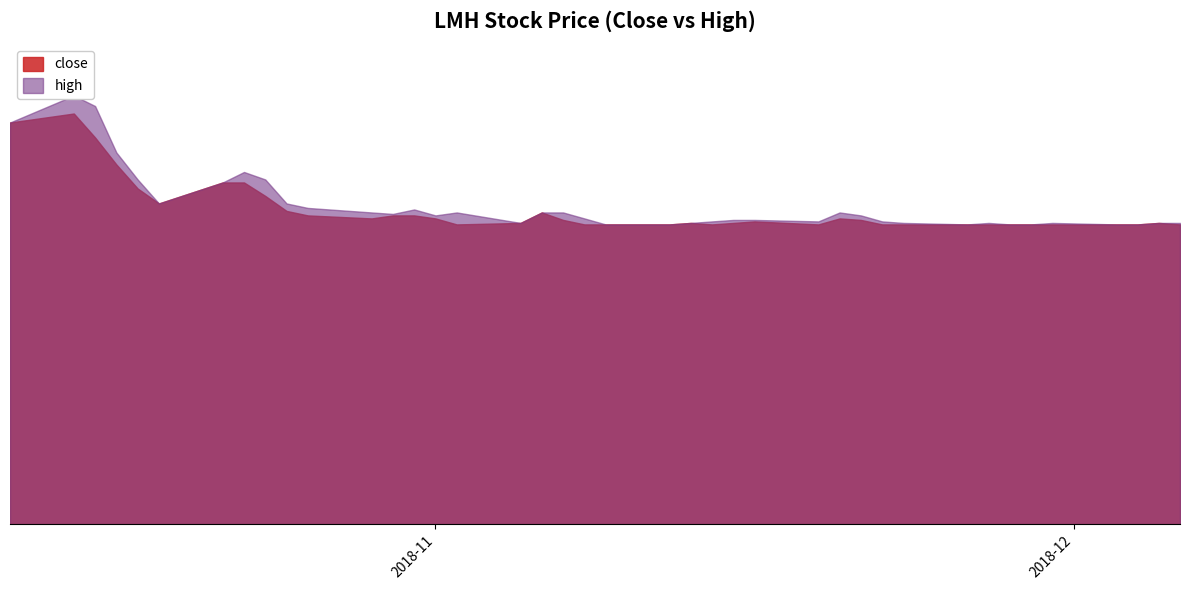

What is the sum of all high values?

371047